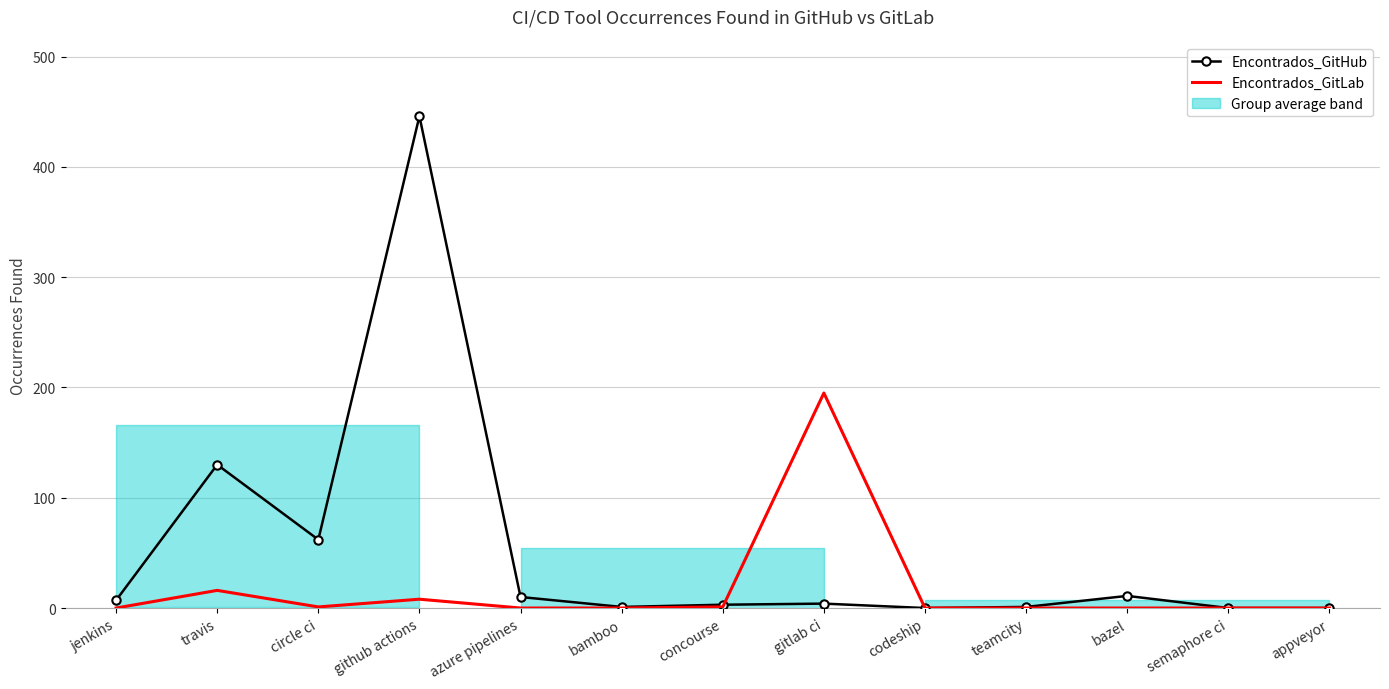

How many values in the Encontrados_GitHub series are below 4?

6